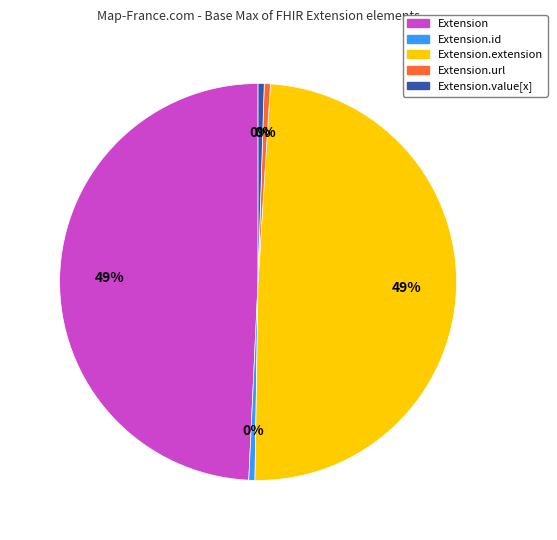

Does any single category account for the majority?

No